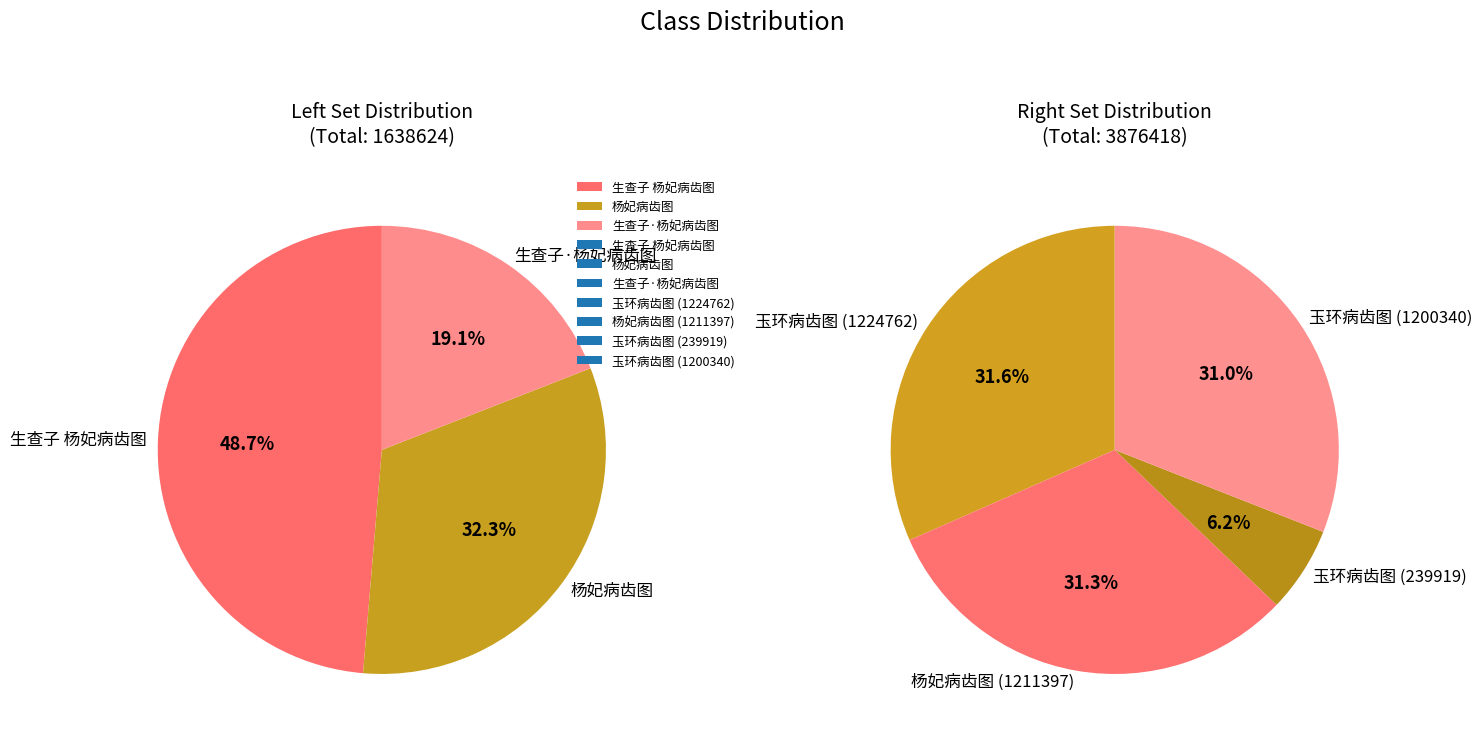

Which slice is the smallest?

玉环病齿图 (239919)